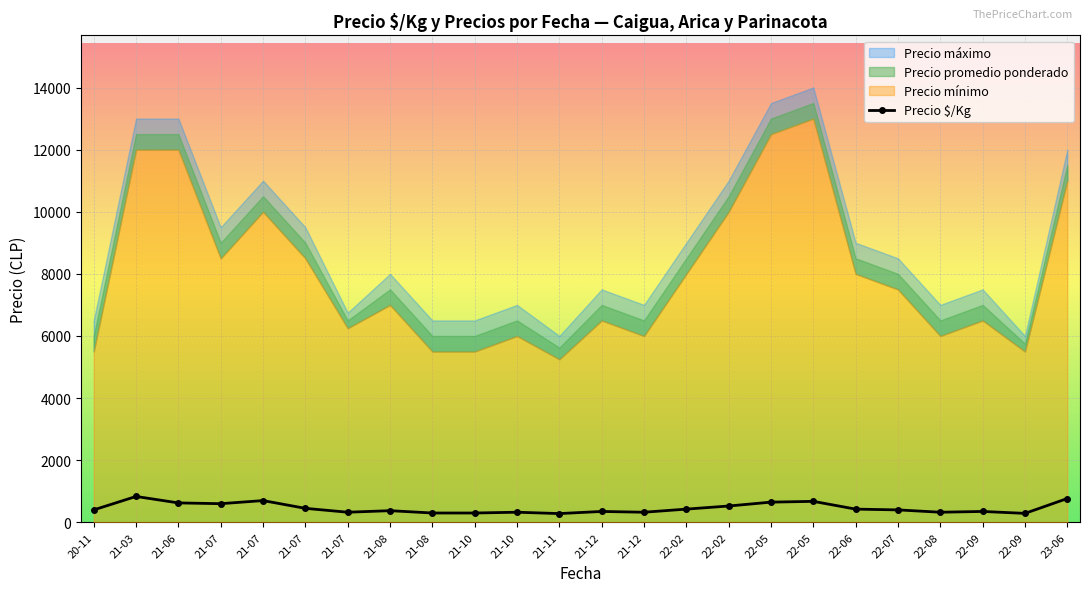

What is the difference between the maximum and second lowest values?

545.0